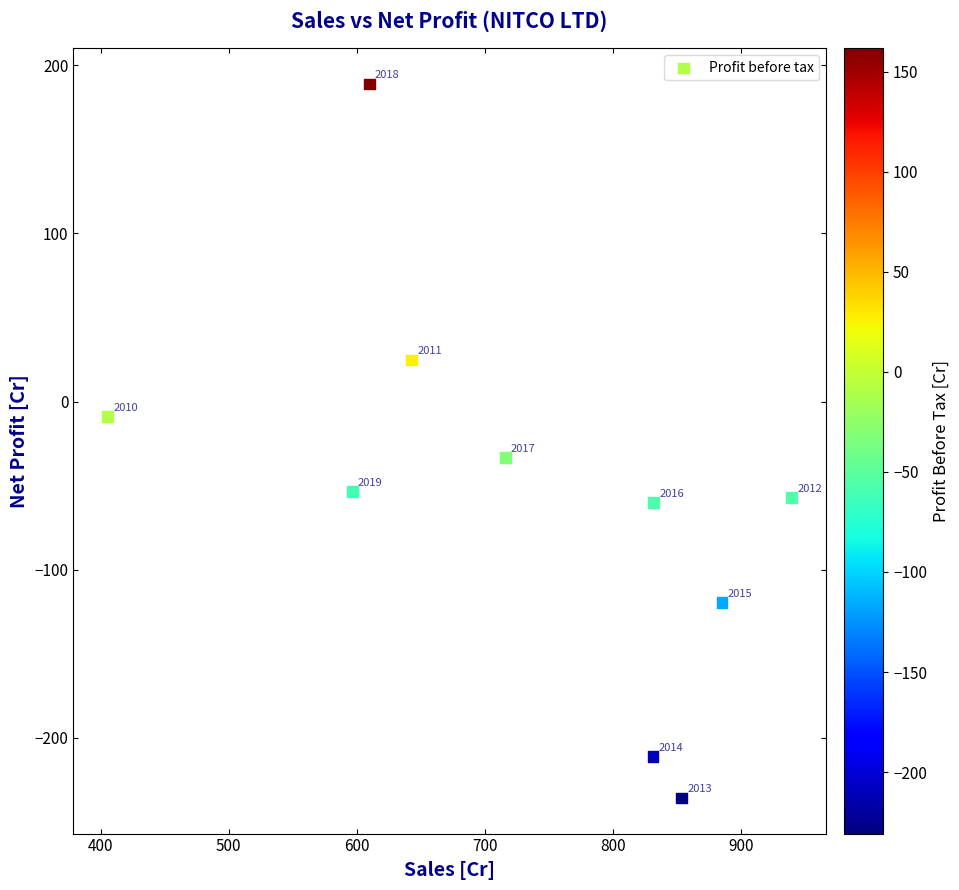

What is the range of Y values (max minus min)?

424.5